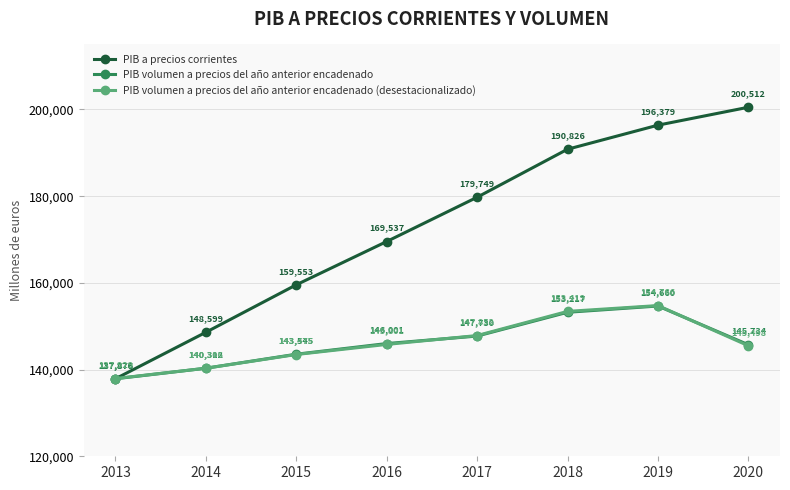

True or false: PIB volumen a precios del año anterior encadenado (desestacionalizado) has more than 2 interior local peaks.

False